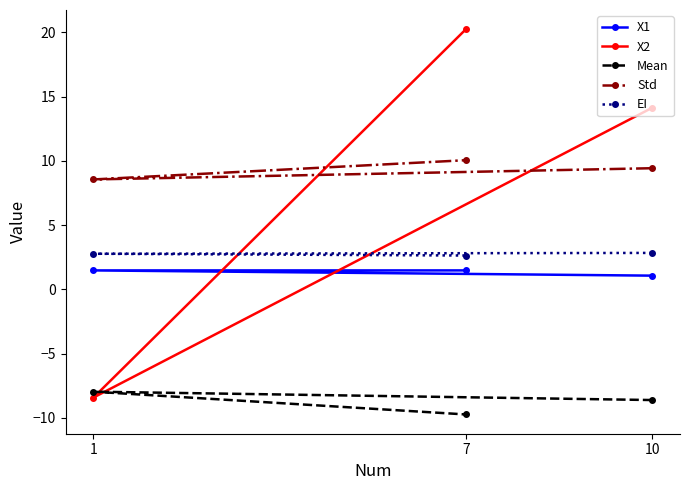

Does the chart have visible grid lines?

No